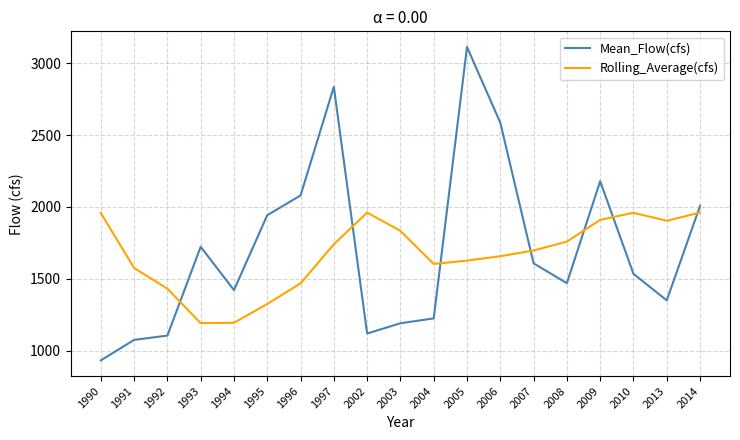

How many categories are shown in the chart?

19